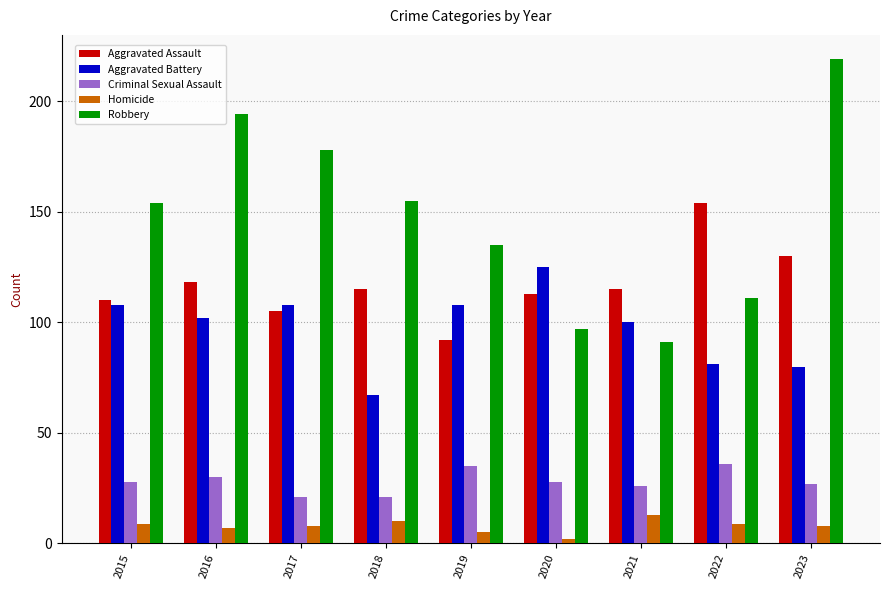

What value does the Homicide series have at 2018?

10